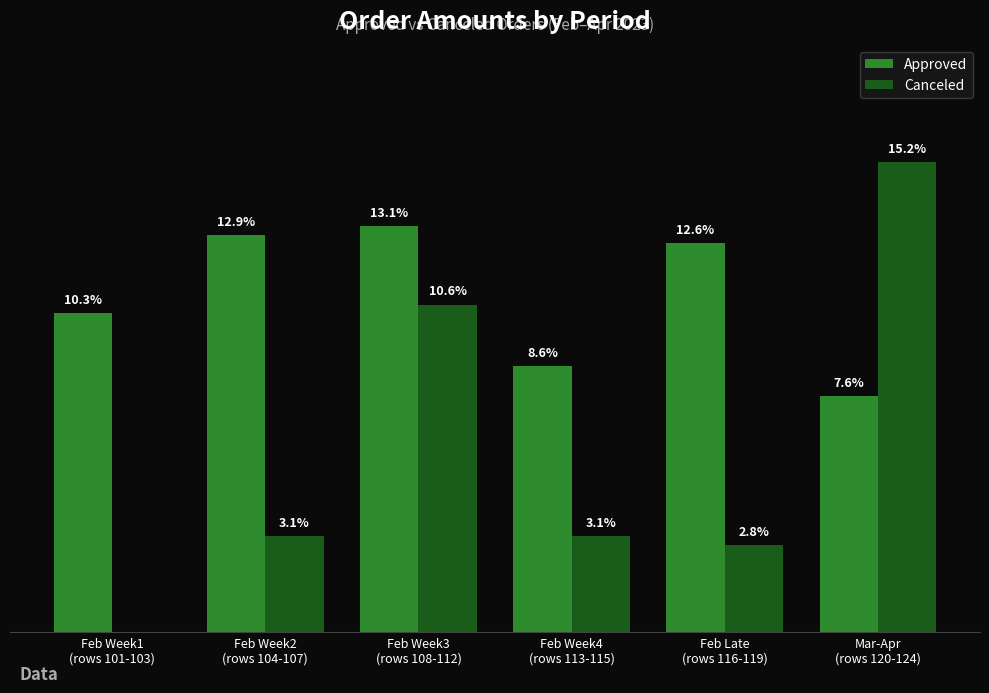

Rank the series at Feb Week2
(rows 104-107) from lowest to highest value.

Canceled, Approved